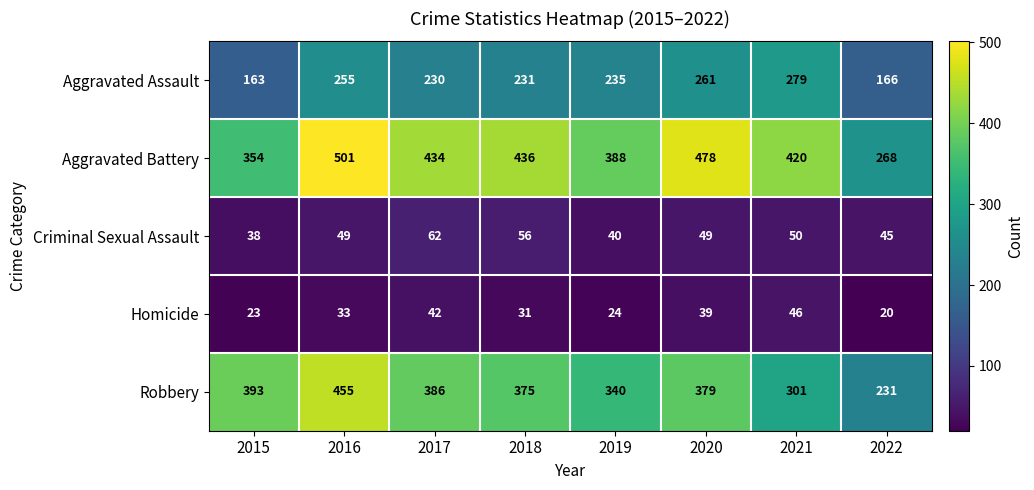

At which label does Robbery reach its minimum?

2022